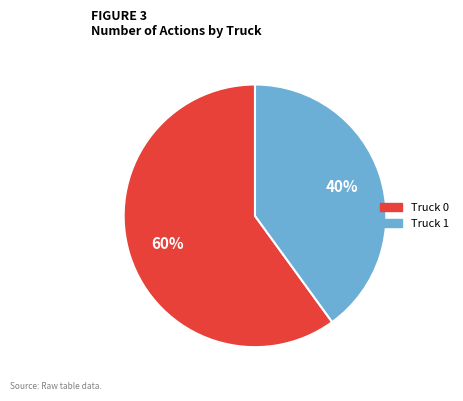

Rank the categories by value from lowest to highest.

Truck 1, Truck 0